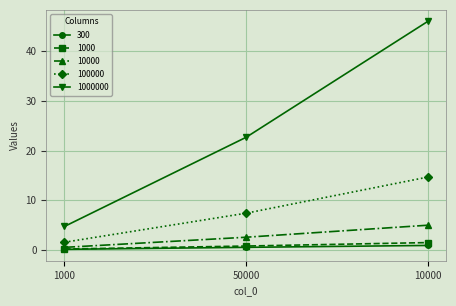

How many data points does each series have?

3